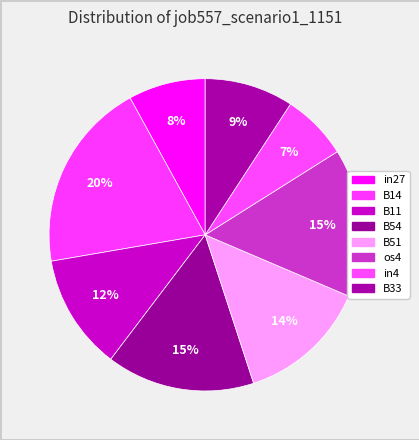

Is there a majority slice in this chart?

No